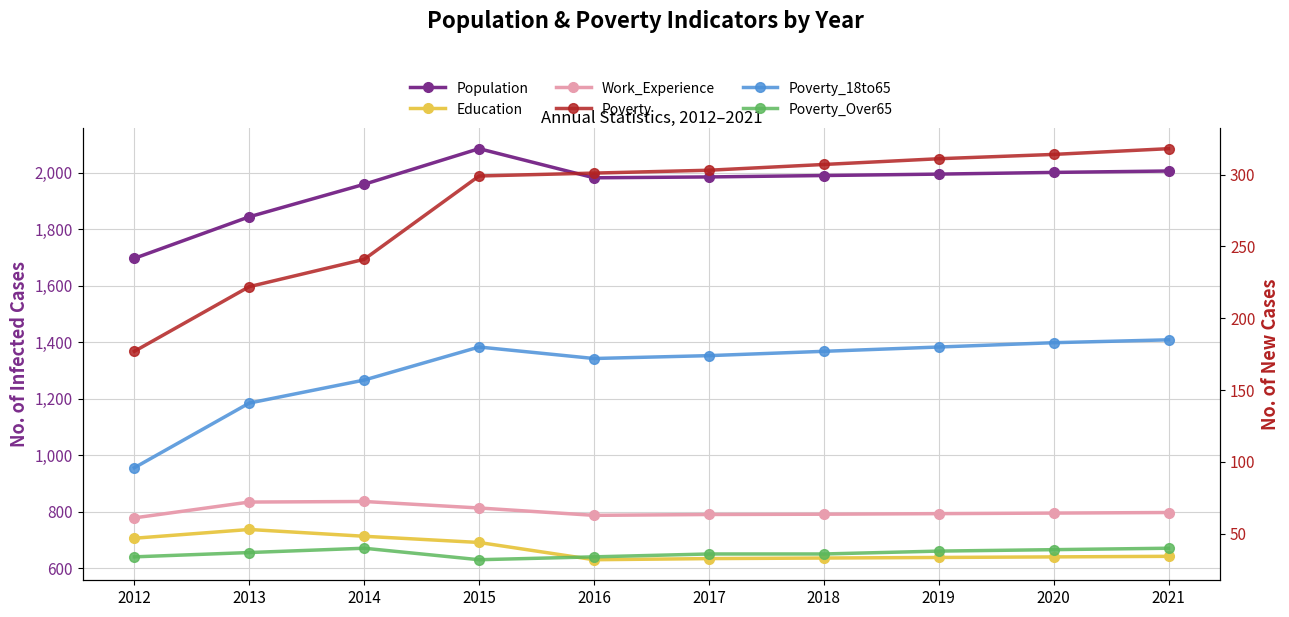

What is the difference between the Work_Experience values at 2021 and 2014?

39